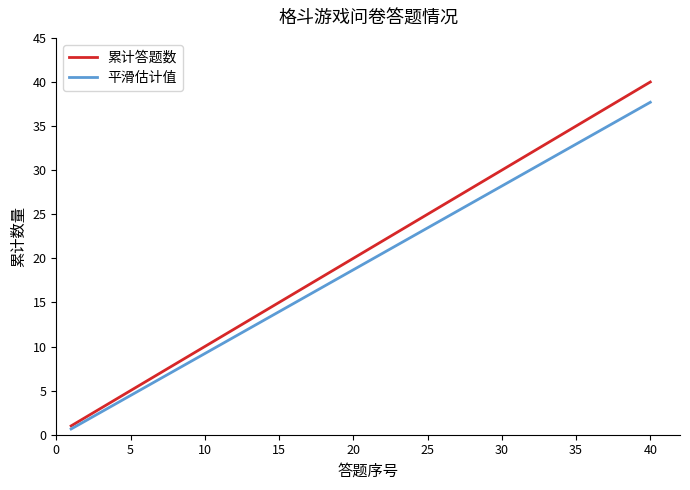

What is the maximum value for 累计答题数?

40.0